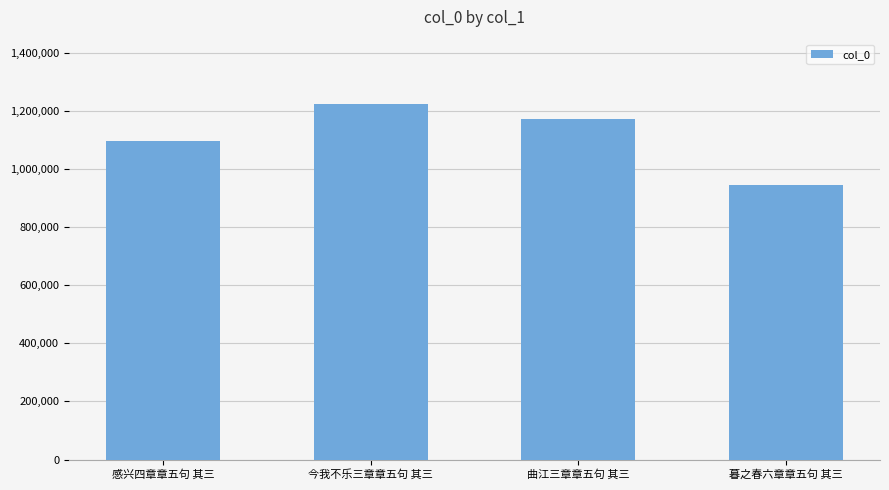

Count the values in the range 1095263 to 1224955.

3